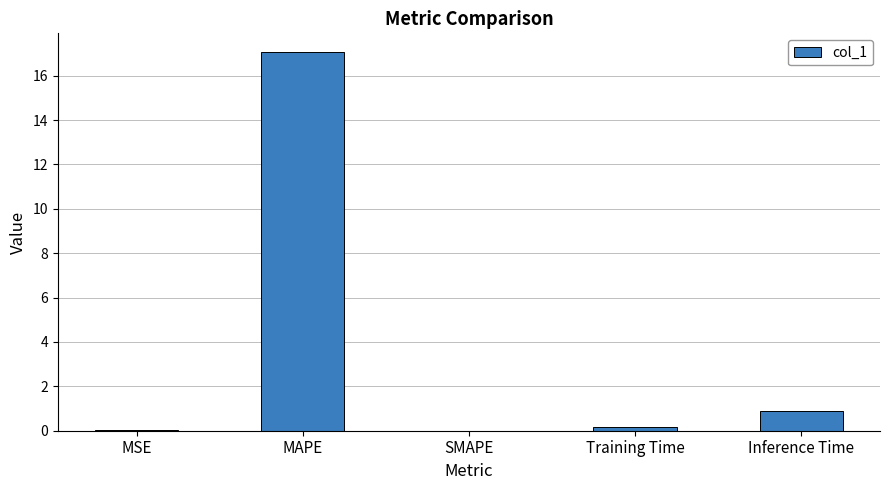

Are the bars horizontal?

No